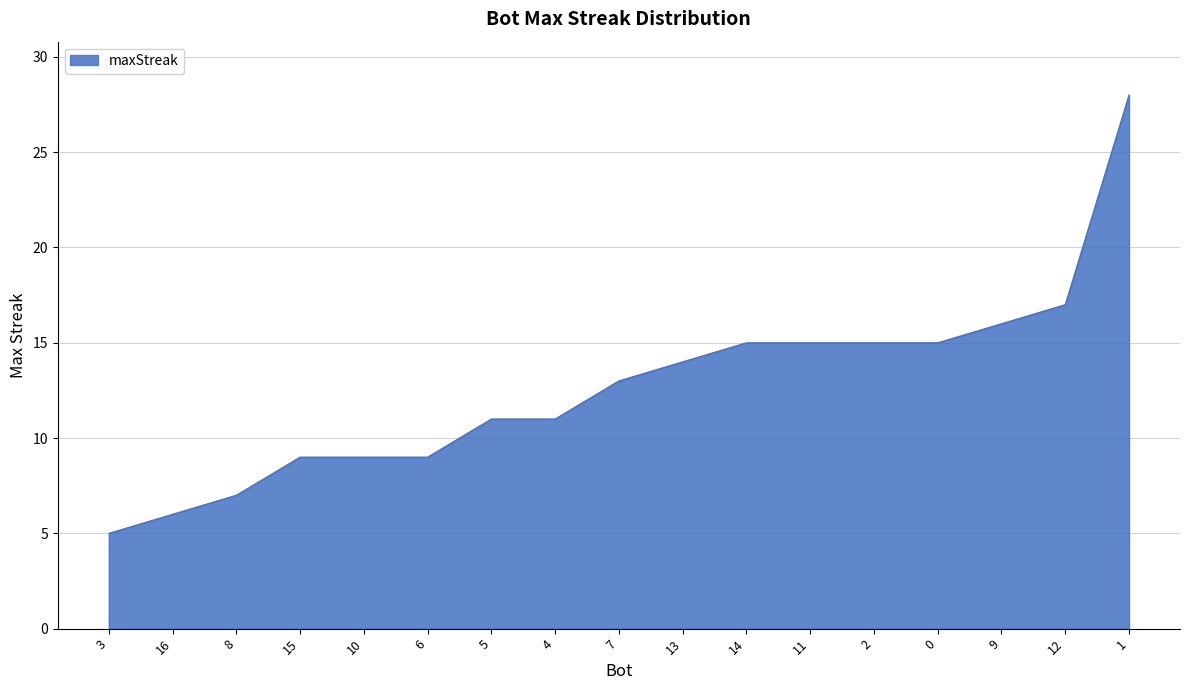

What is the sum of the values at 7 and 3?

18